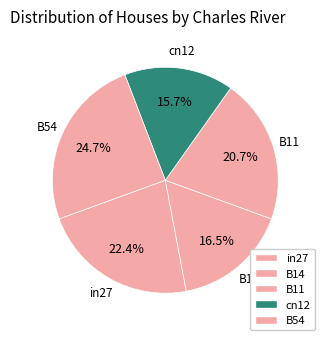

Is the sum of B14 and B54 greater than half?

No